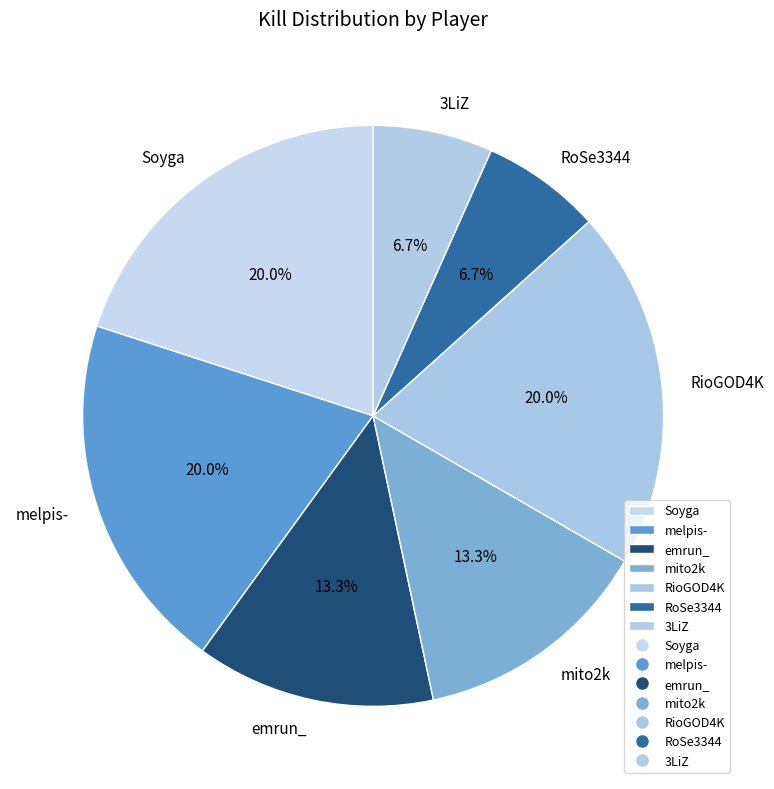

What percentage is NOT represented by Soyga?

80.0%